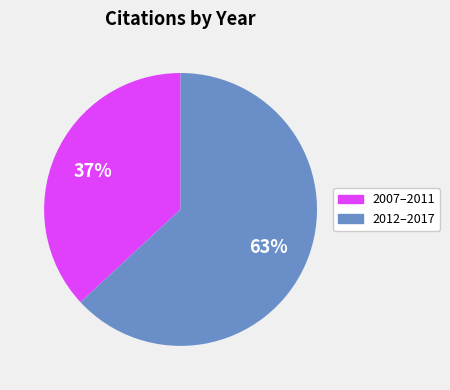

To the nearest percent, what is the average slice percentage?

50%